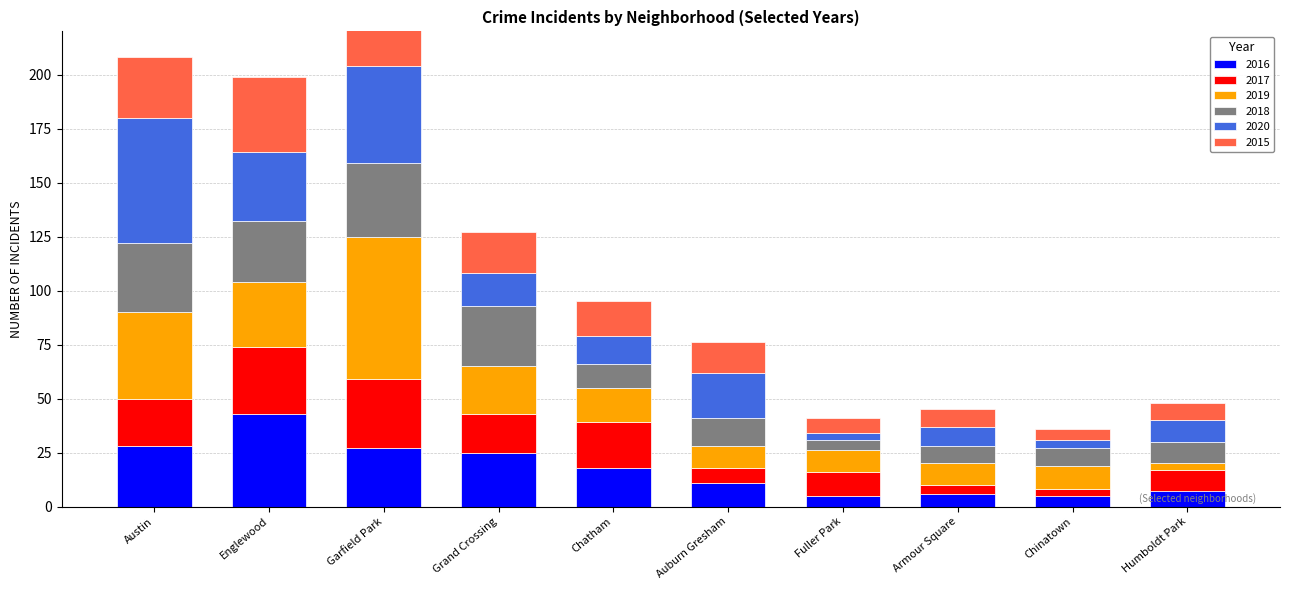

How many distinct data groups are displayed?

6